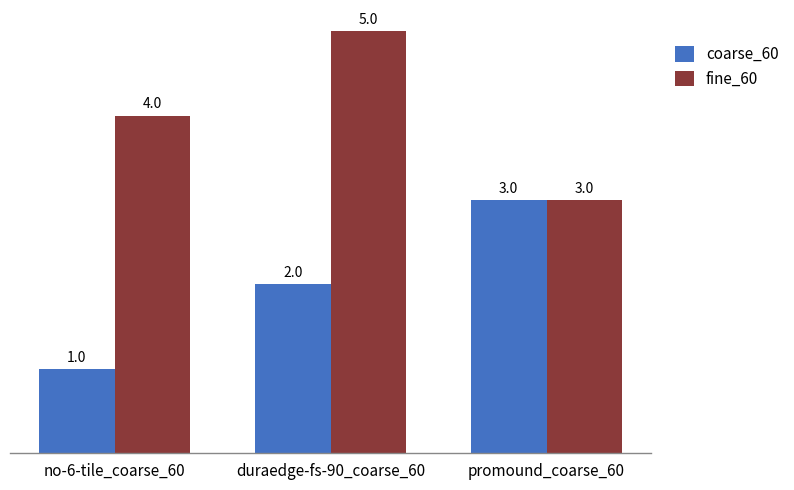

Where is coarse_60 nearest to the value 2?

duraedge-fs-90_coarse_60